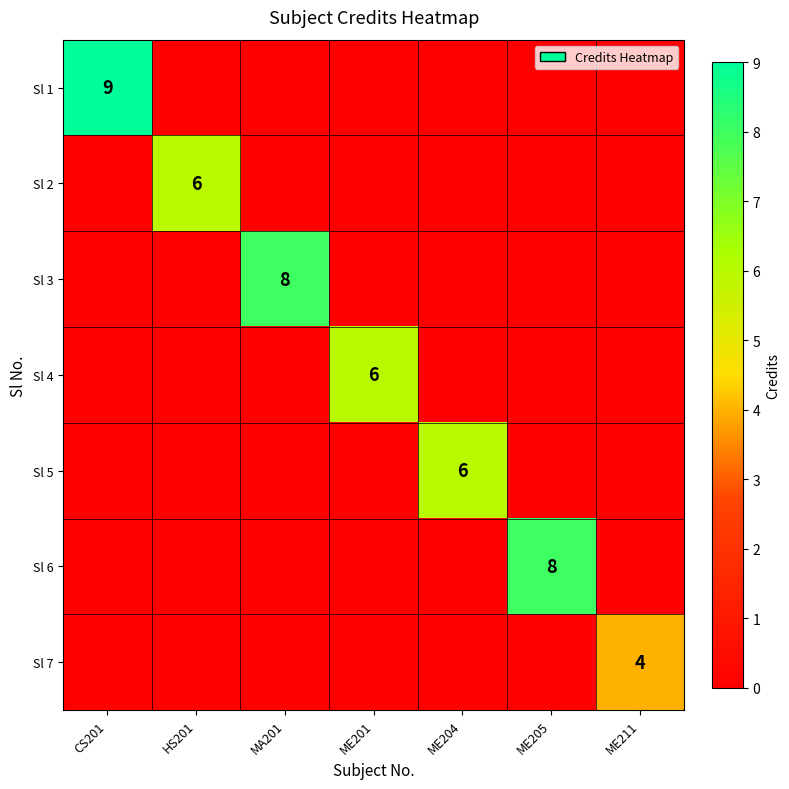

At how many categories does at least one series exceed 6?

3